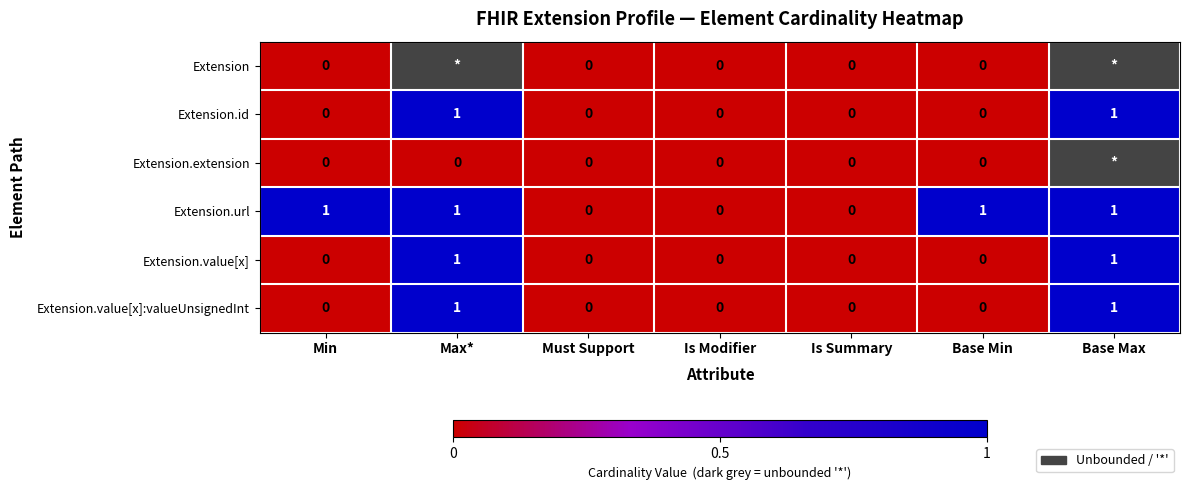

What is the sum of all Extension.url values?

4